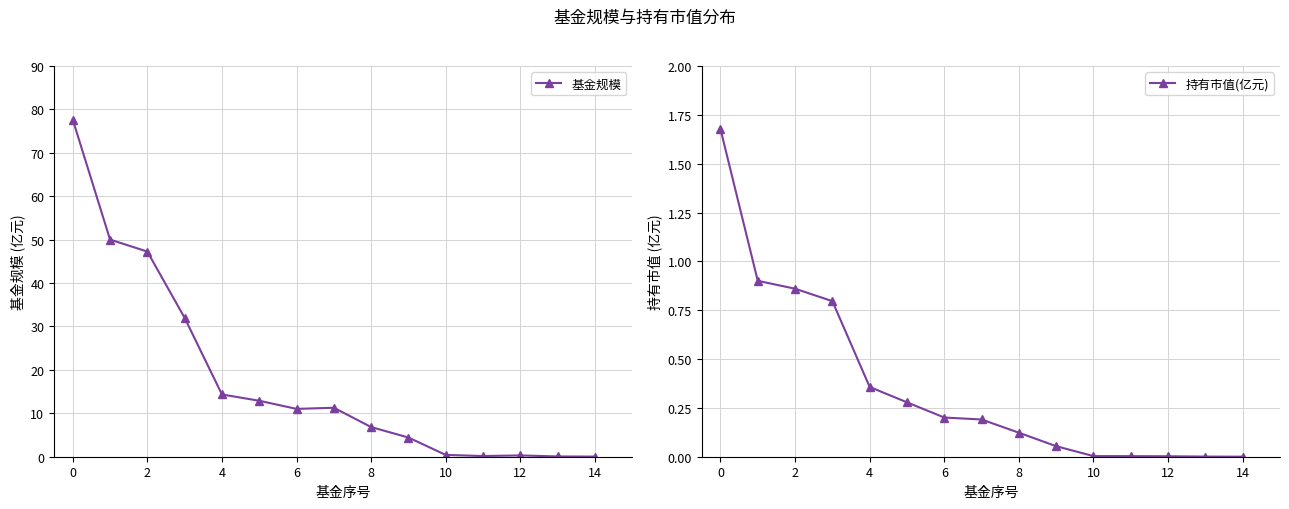

Which series has the largest total across all categories?

基金规模